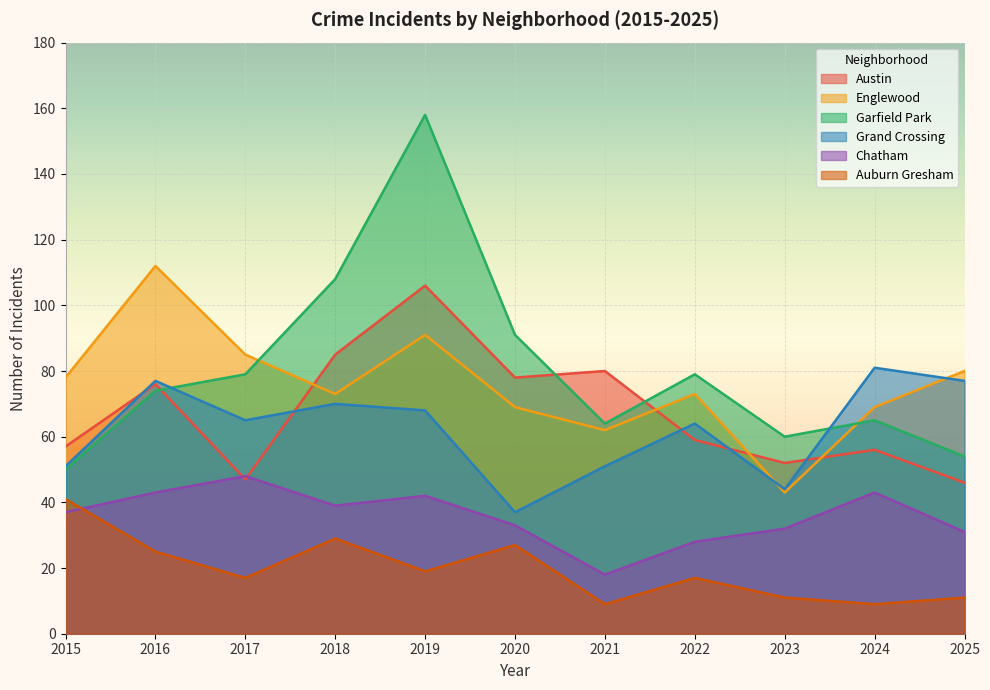

The value of Auburn Gresham at 2023 is 19. True or false?

False